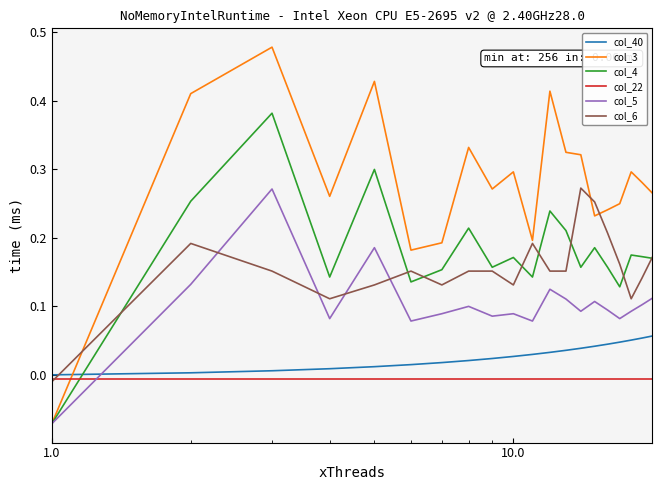

How many values in the col_5 series exceed 0?

19